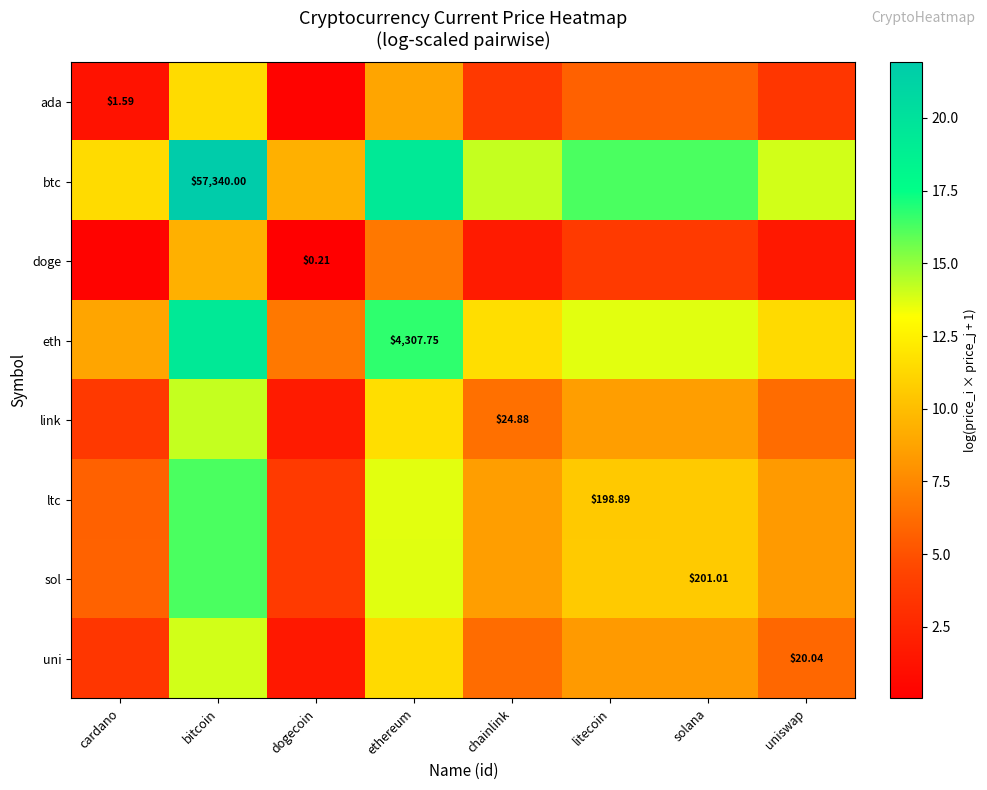

The value of ada at bitcoin is 11.4. True or false?

True